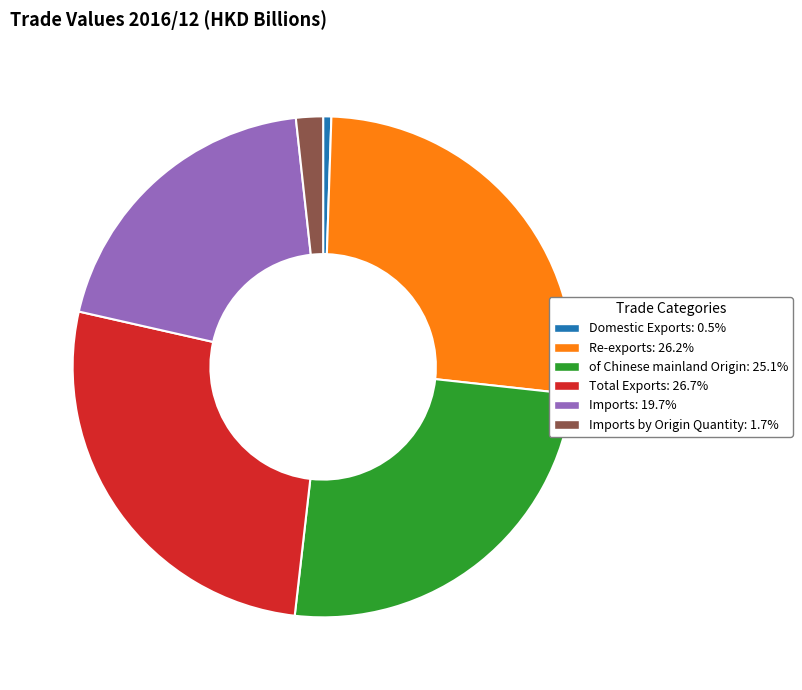

Does any single category account for the majority?

No